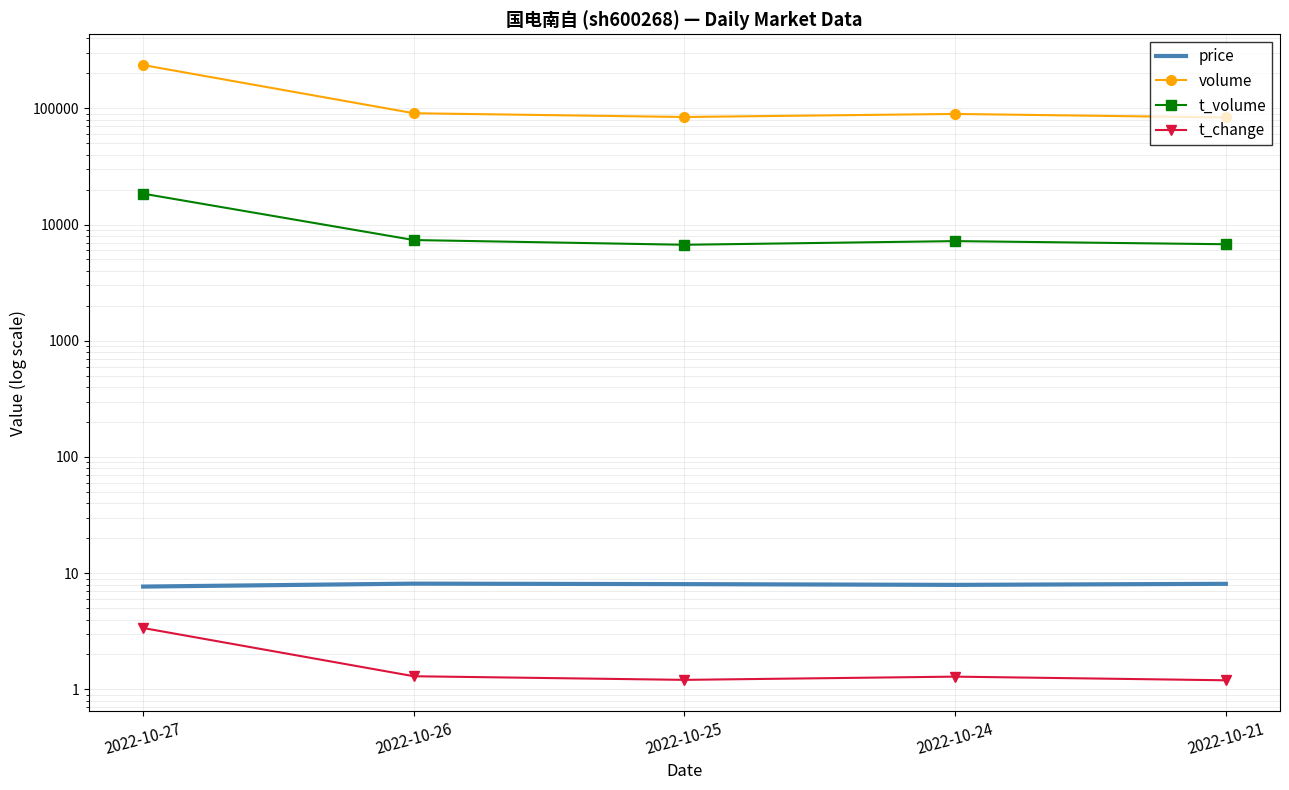

True or false: price and t_volume cross at least once.

False